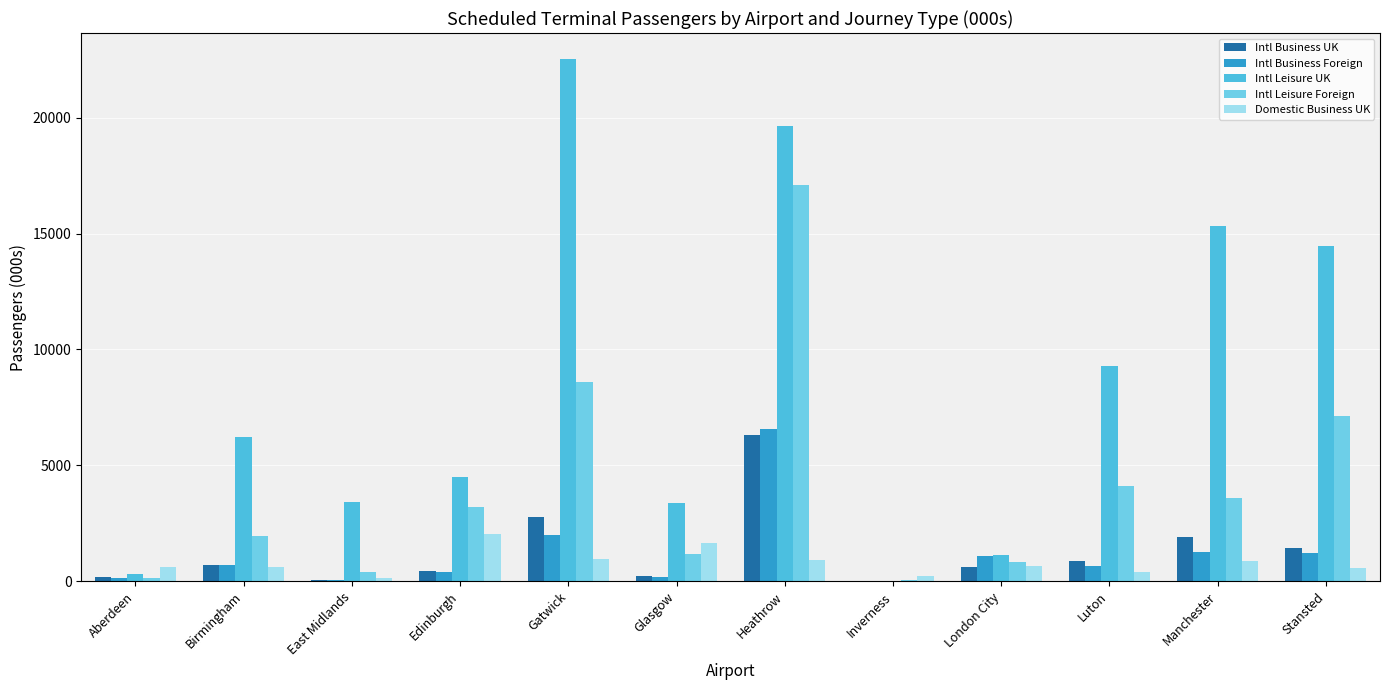

Count the number of categories in the chart.

12